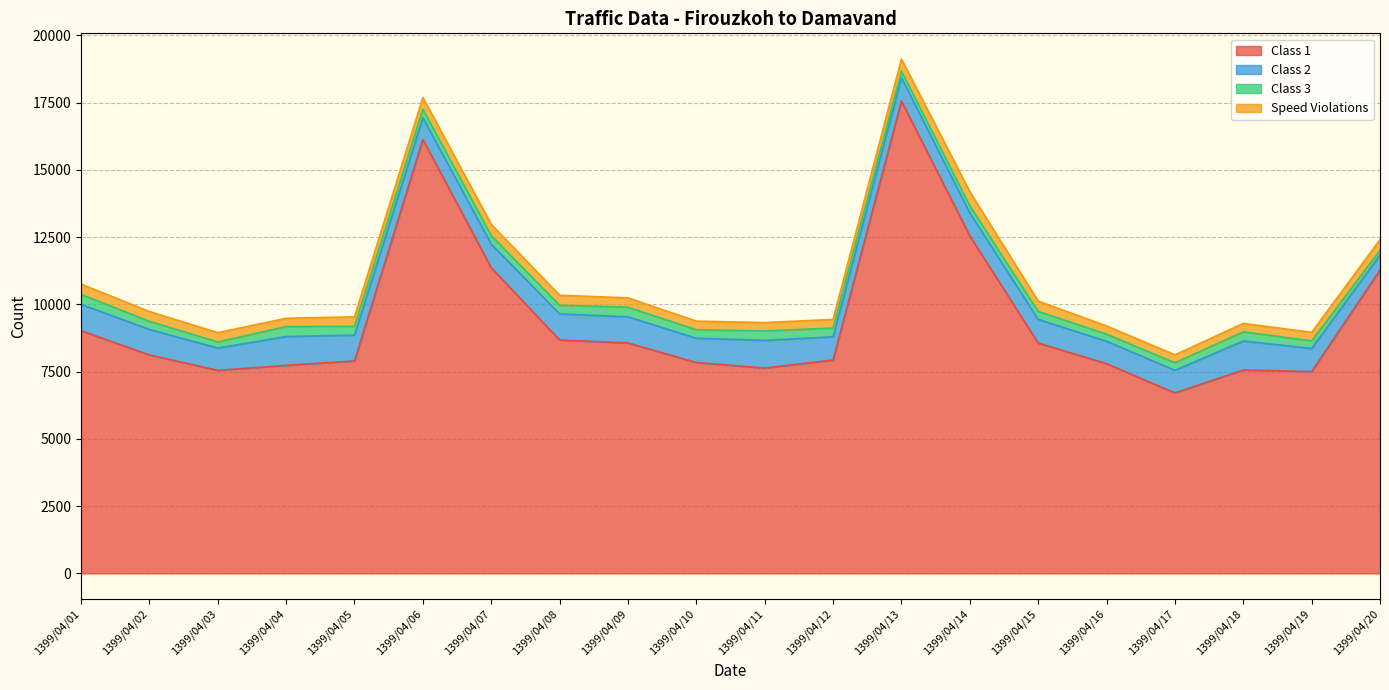

What value does the Class 1 series have at 1399/04/18, to the nearest 50?

7550